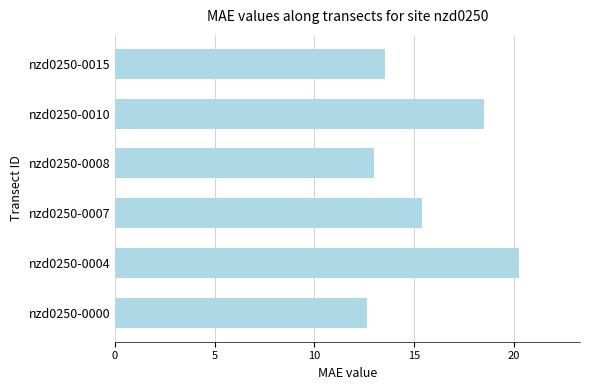

Is it true that the value at nzd0250-0015 is 7.5?

False